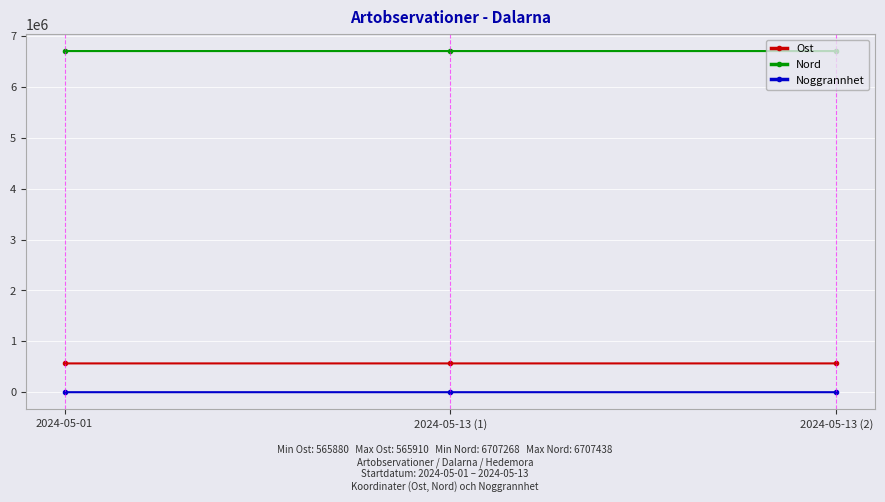

What are all the series names shown in the legend?

Ost, Nord, Noggrannhet